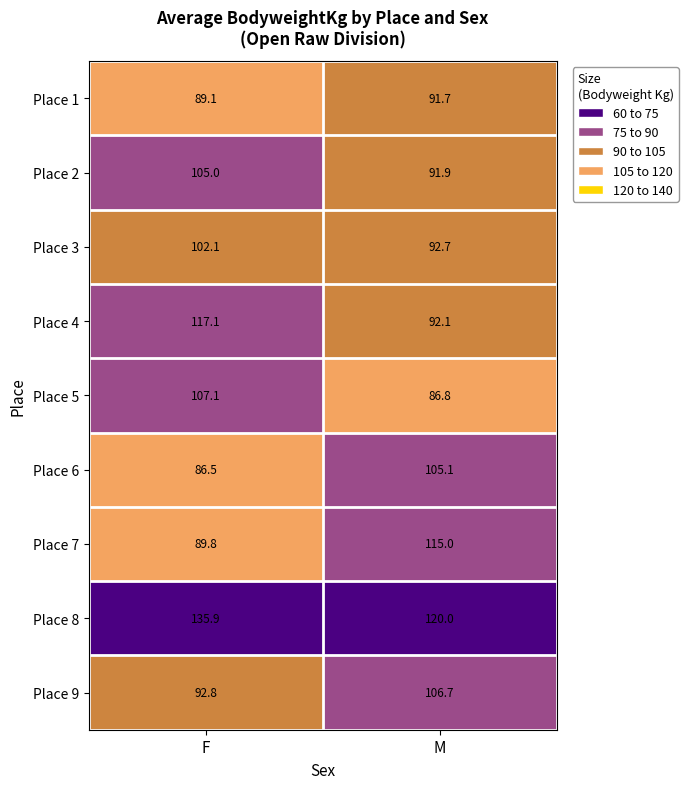

At which label does Place 4 reach its minimum?

M